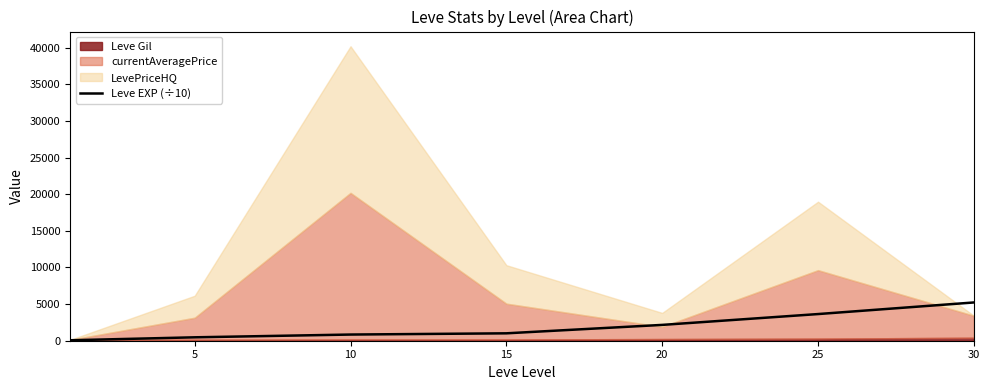

Reading left to right, extract all data points from this chart.

63	466	843	1010	2160	3639	5222